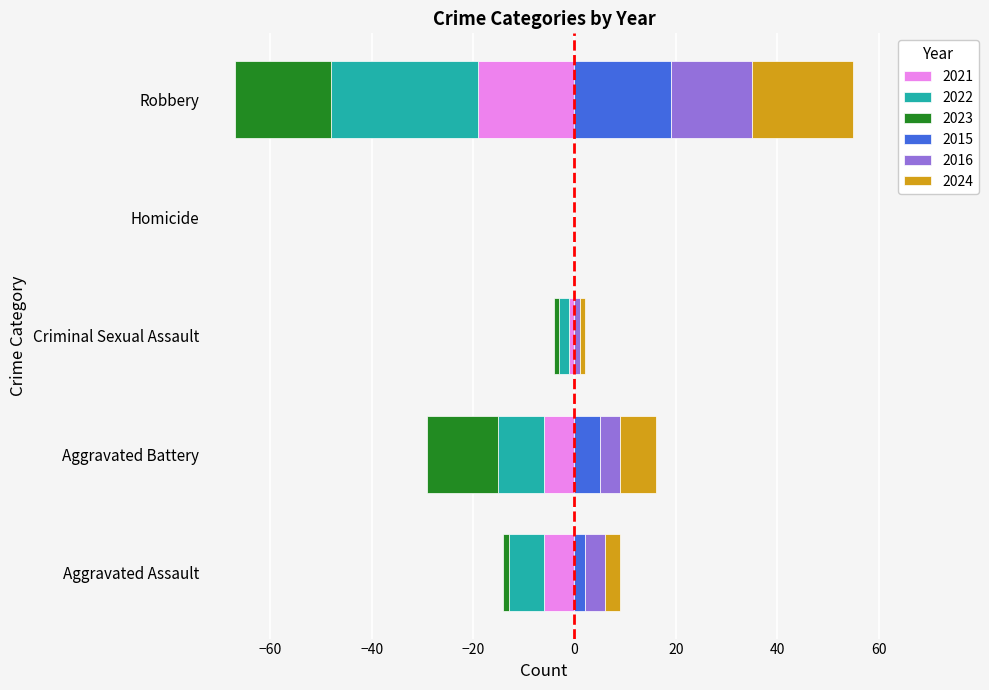

The 2024 series shows 0 at Criminal Sexual Assault. True or false?

False